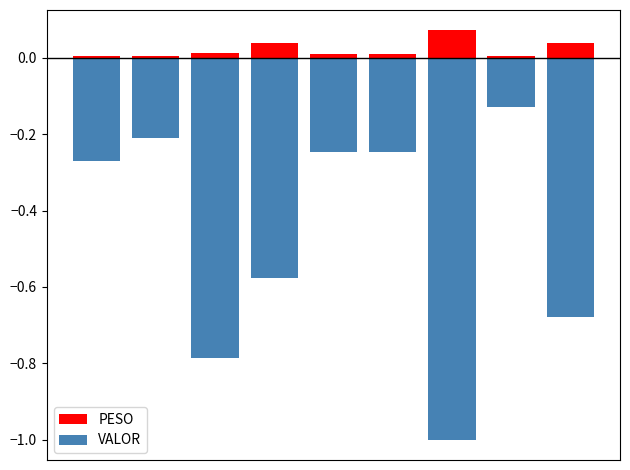

Which category has the highest value in the PESO series?

6